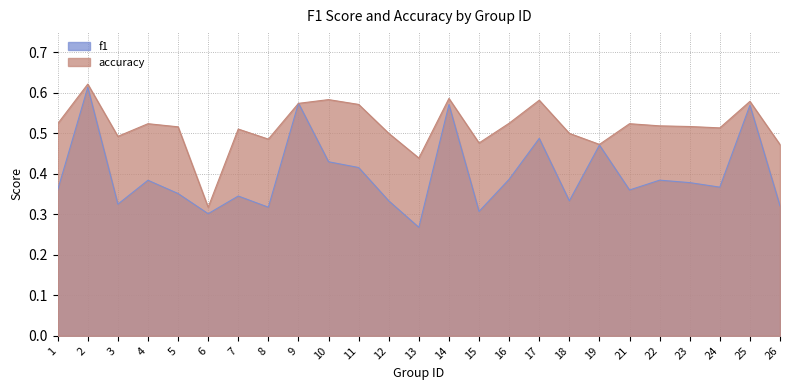

Which series has the largest range (max minus min)?

f1